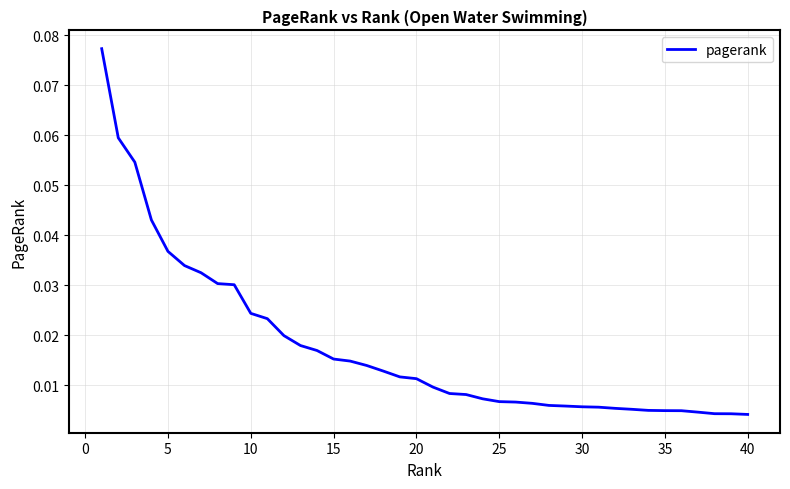

At which label is the value closest to 0?

40